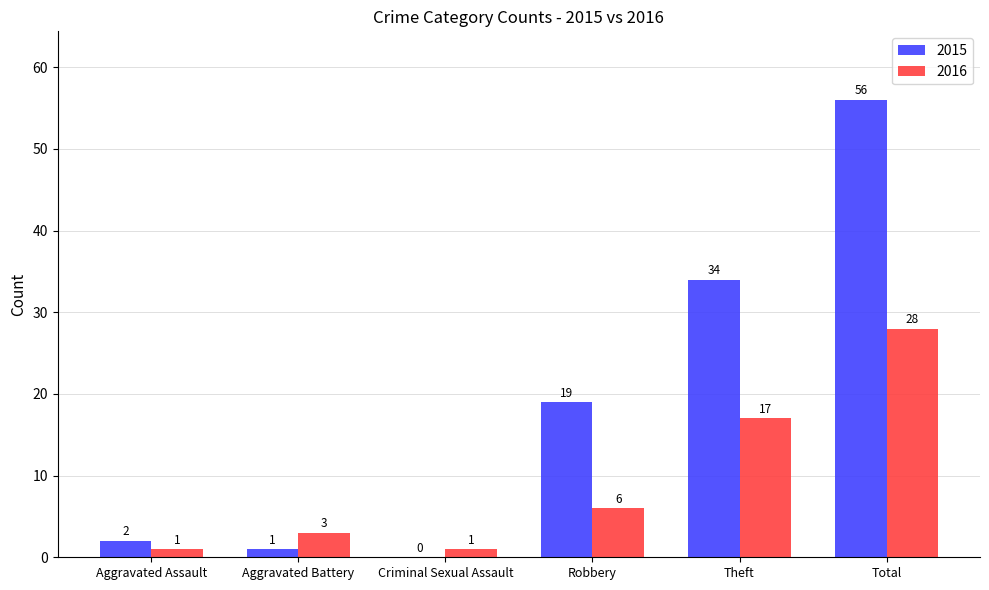

Reading left to right, list all the values displayed in this chart.

2015: Aggravated Assault=2	Aggravated Battery=1	Criminal Sexual Assault=0	Robbery=19	Theft=34	Total=56
2016: Aggravated Assault=1	Aggravated Battery=3	Criminal Sexual Assault=1	Robbery=6	Theft=17	Total=28